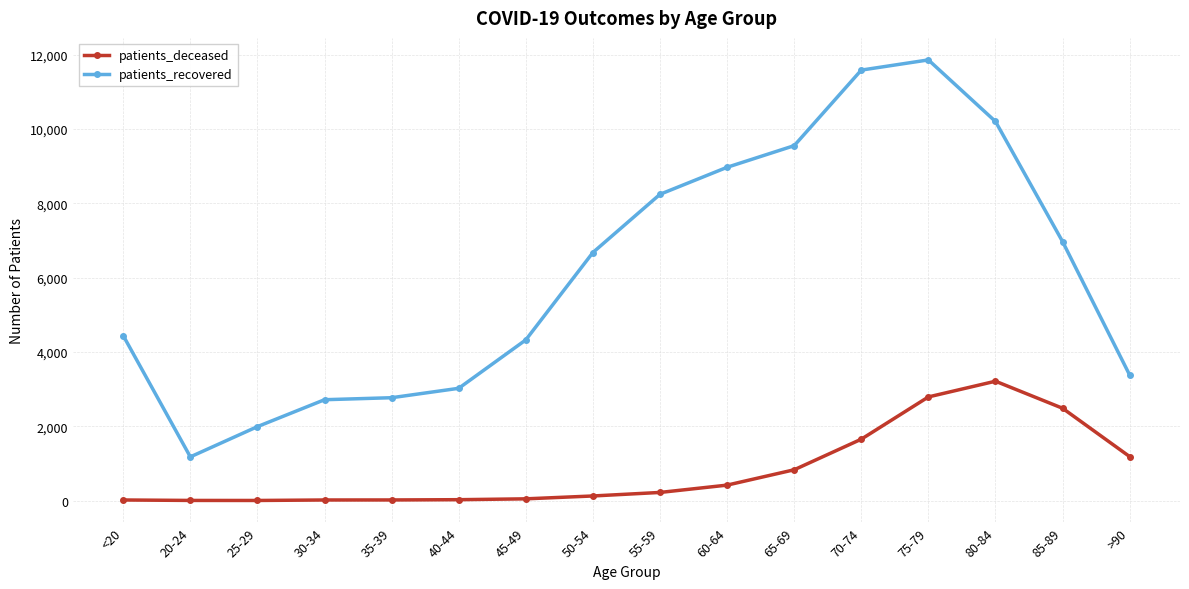

True or false: patients_recovered and patients_deceased intersect in this chart.

False